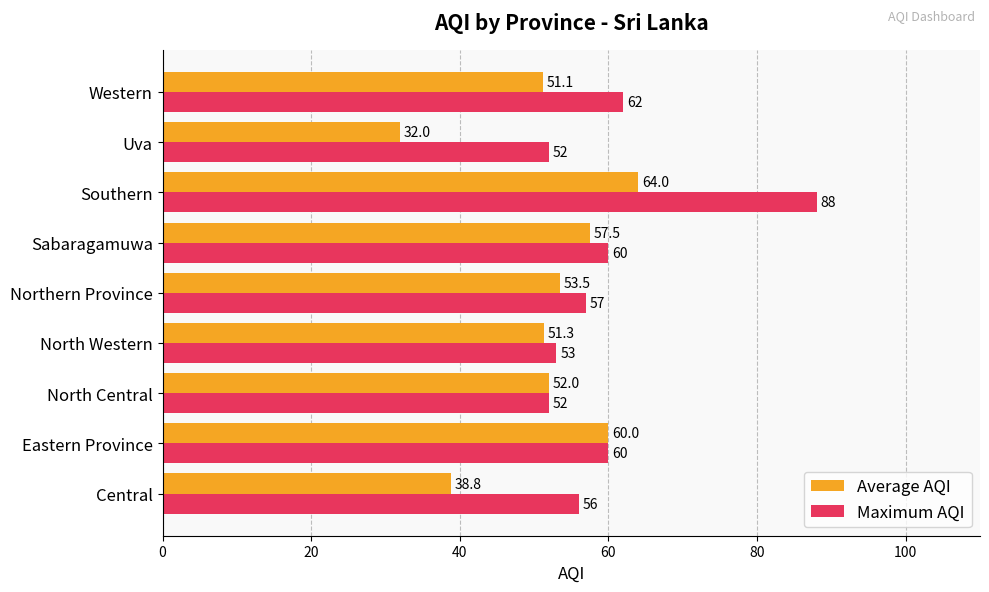

How many values in the Maximum AQI series are below 57?

4